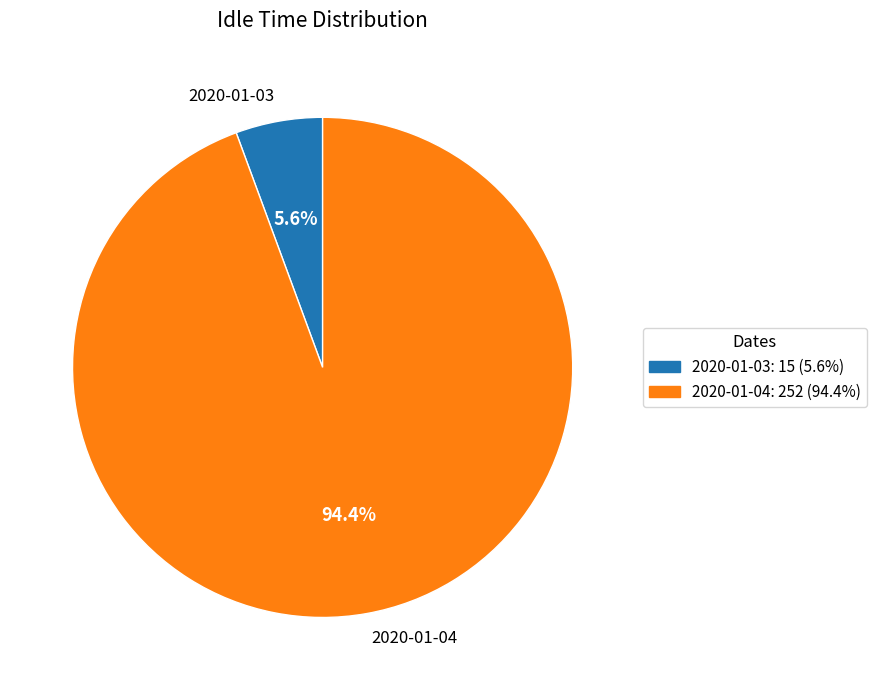

To the nearest percent, what is the average slice percentage?

50%